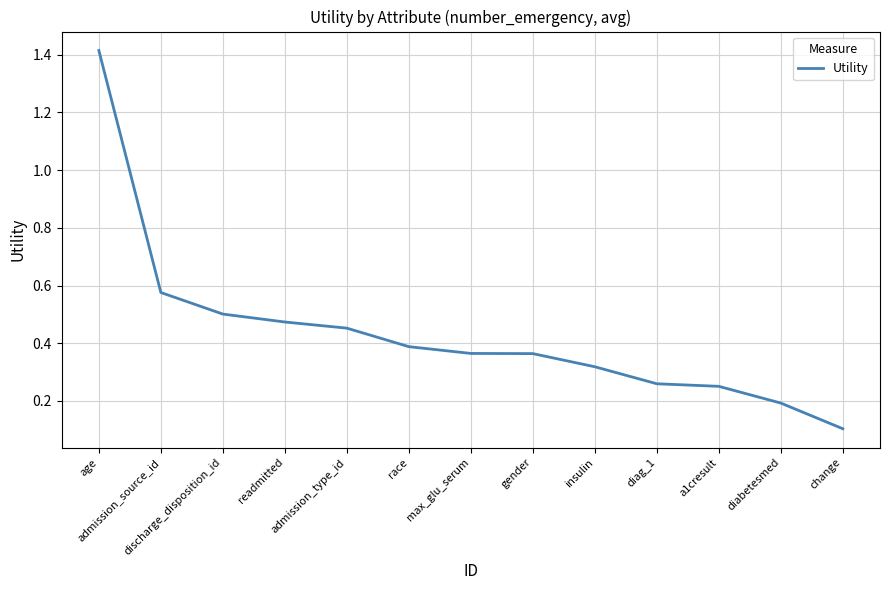

What position from the left is admission_type_id?

5